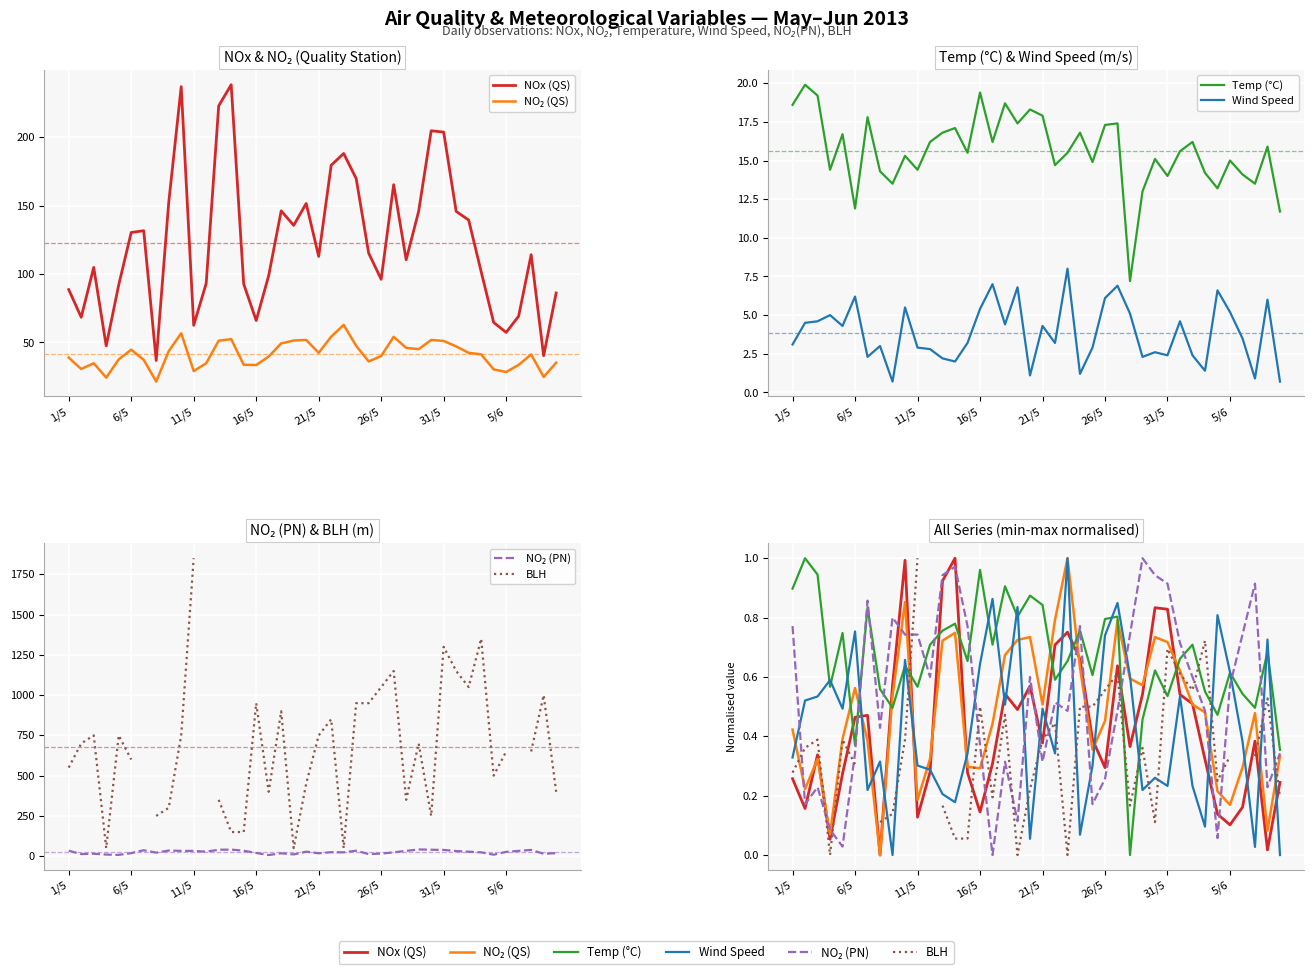

Count the number of data series in this chart.

6